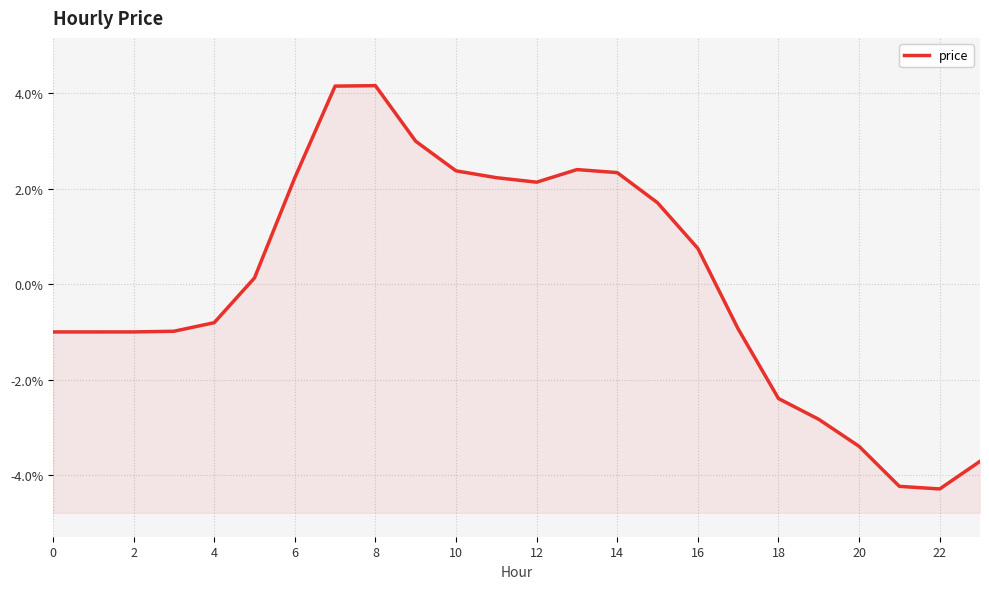

Is it true that the value at 18 is 0.0?

False